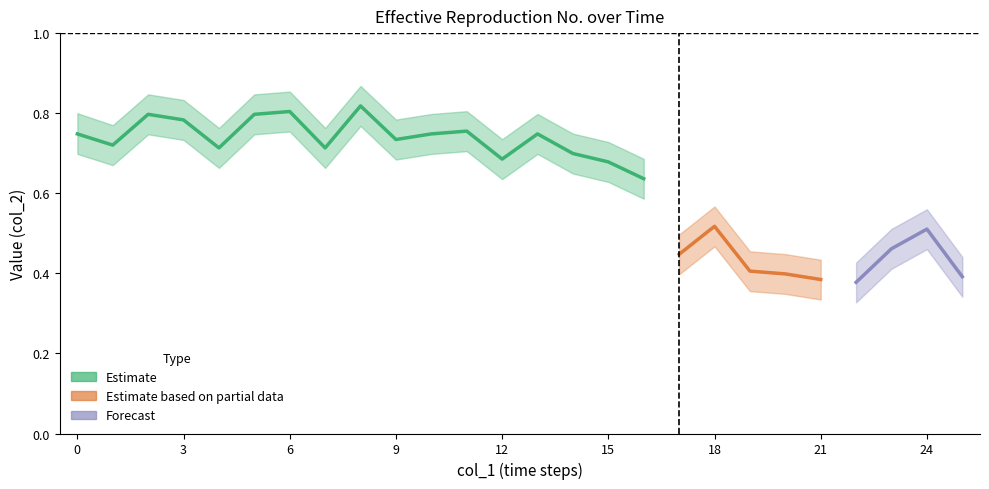

Reading left to right, extract all data points from this chart.

Estimate: 0.7	0.7	0.8	0.8	0.7	0.8	0.8	0.7	0.8	0.7	0.7	0.8	0.7	0.7	0.7	0.7	0.6	0.4	0.5	0.4	0.4	0.4	0.4	0.5	0.5	0.4
Estimate_upper: 0.8	0.8	0.8	0.8	0.8	0.8	0.9	0.8	0.9	0.8	0.8	0.8	0.7	0.8	0.7	0.7	0.7	0.5	0.6	0.5	0.4	0.4	0.4	0.5	0.6	0.4
Estimate_lower: 0.7	0.7	0.7	0.7	0.7	0.7	0.8	0.7	0.8	0.7	0.7	0.7	0.6	0.7	0.6	0.6	0.6	0.4	0.5	0.4	0.3	0.3	0.3	0.4	0.5	0.3